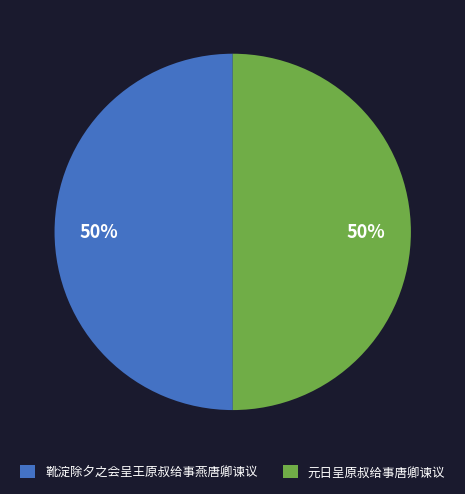

What is the ratio of the value at 靴淀除夕之会呈王原叔给事燕唐卿谏议 to the value at 元日呈原叔给事唐卿谏议?

1.0